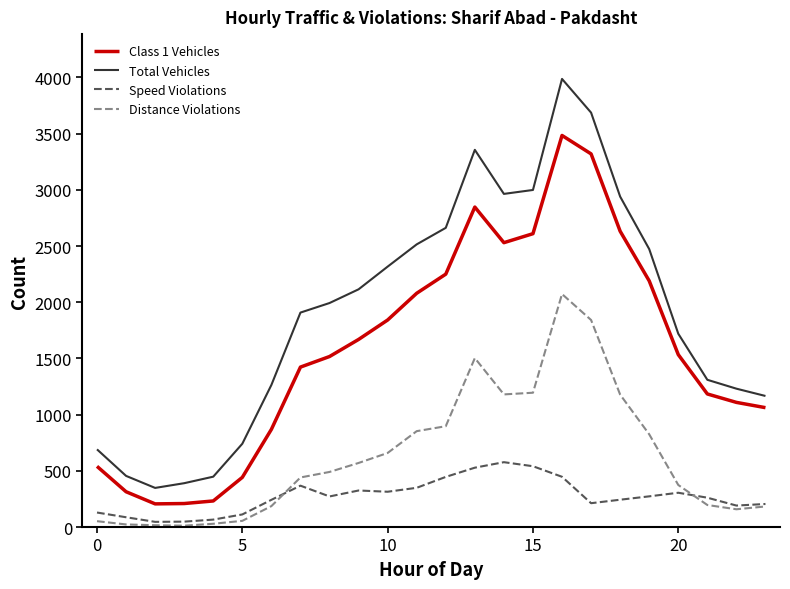

Rank the series by their maximum value, from highest to lowest.

Total Vehicles, Class 1 Vehicles, Distance Violations, Speed Violations